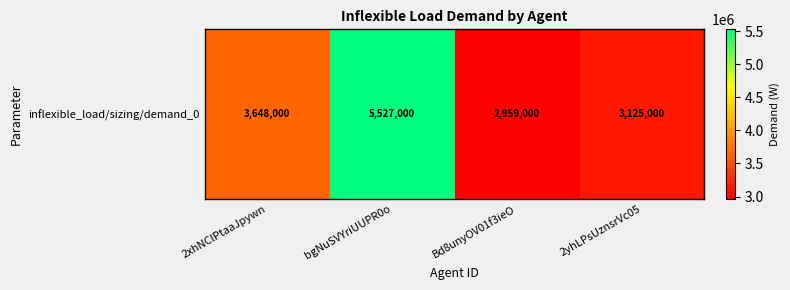

Rank the categories by value from lowest to highest.

Bd8unyOV01f3ieO, 2yhLPsUznsrVc05, 2xhNClPtaaJpywn, bgNuSVYriUUPR0o